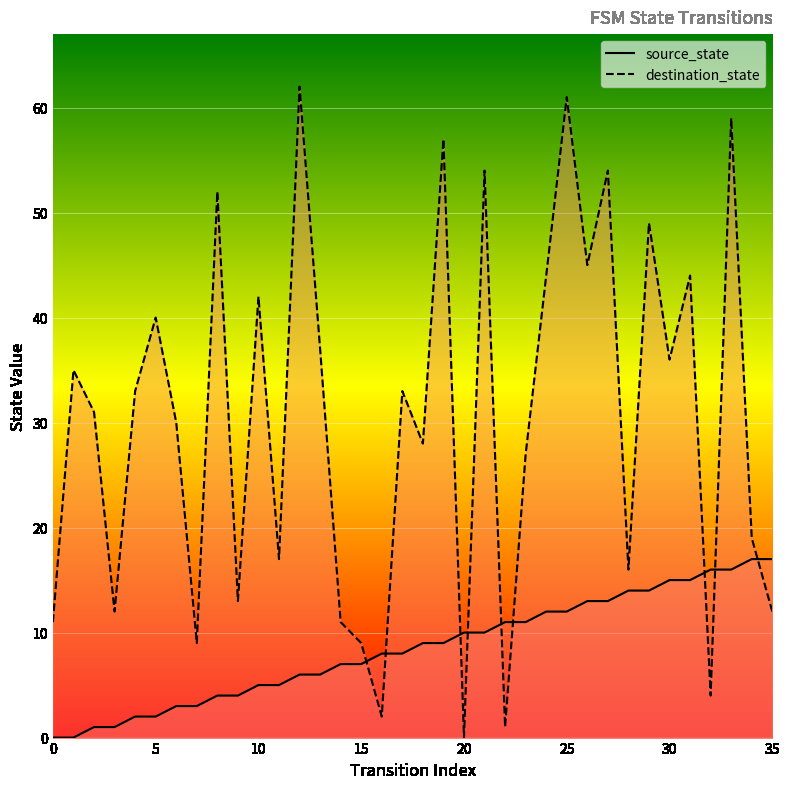

Which series changed the most between 10 and 31?

source_state